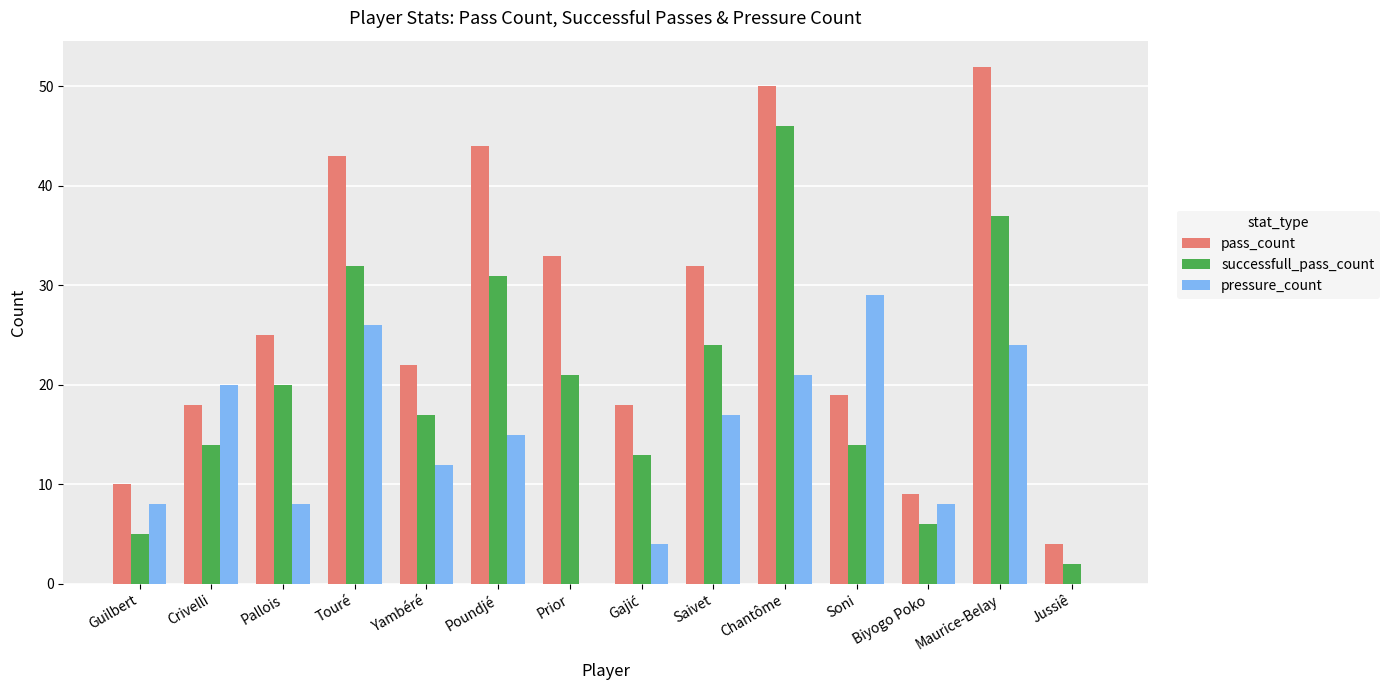

What is the maximum value shown in the chart?

52